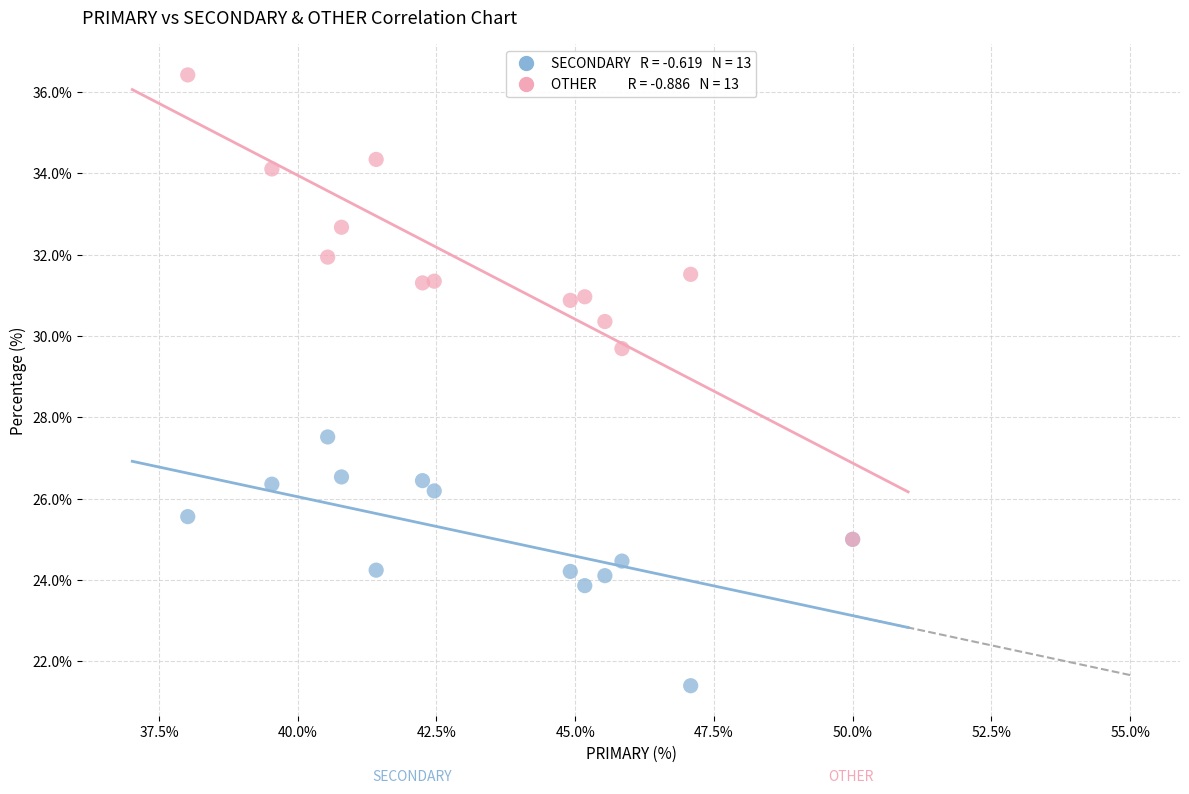

Across all series, what Y value is closest to 28?

27.5